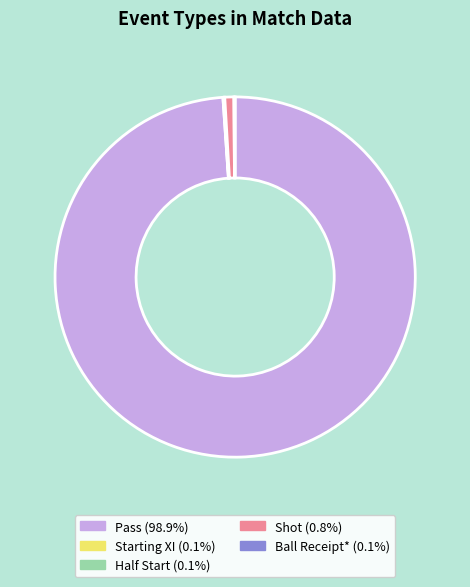

Does any single category account for the majority?

Yes